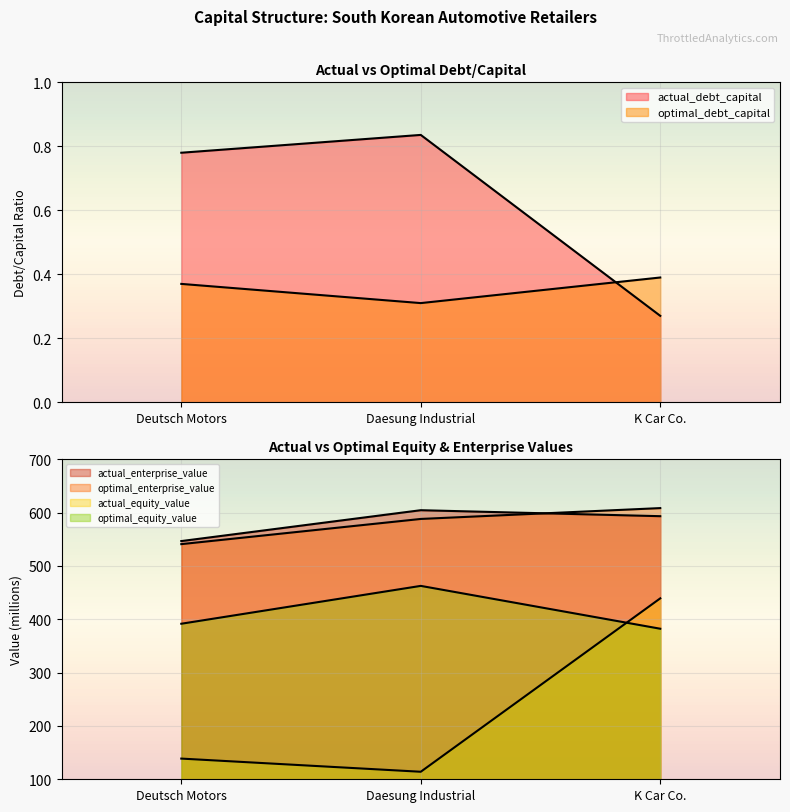

List the series in order of their peak value, lowest first.

optimal_debt_capital, actual_debt_capital, actual_equity_value, optimal_equity_value, actual_enterprise_value, optimal_enterprise_value